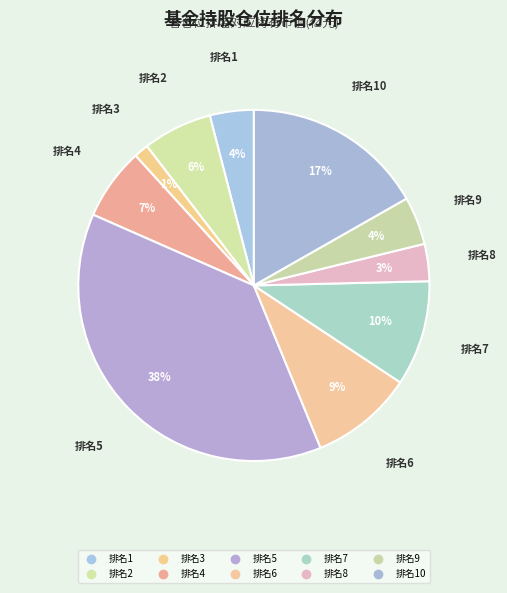

Count the number of slices in the pie.

10